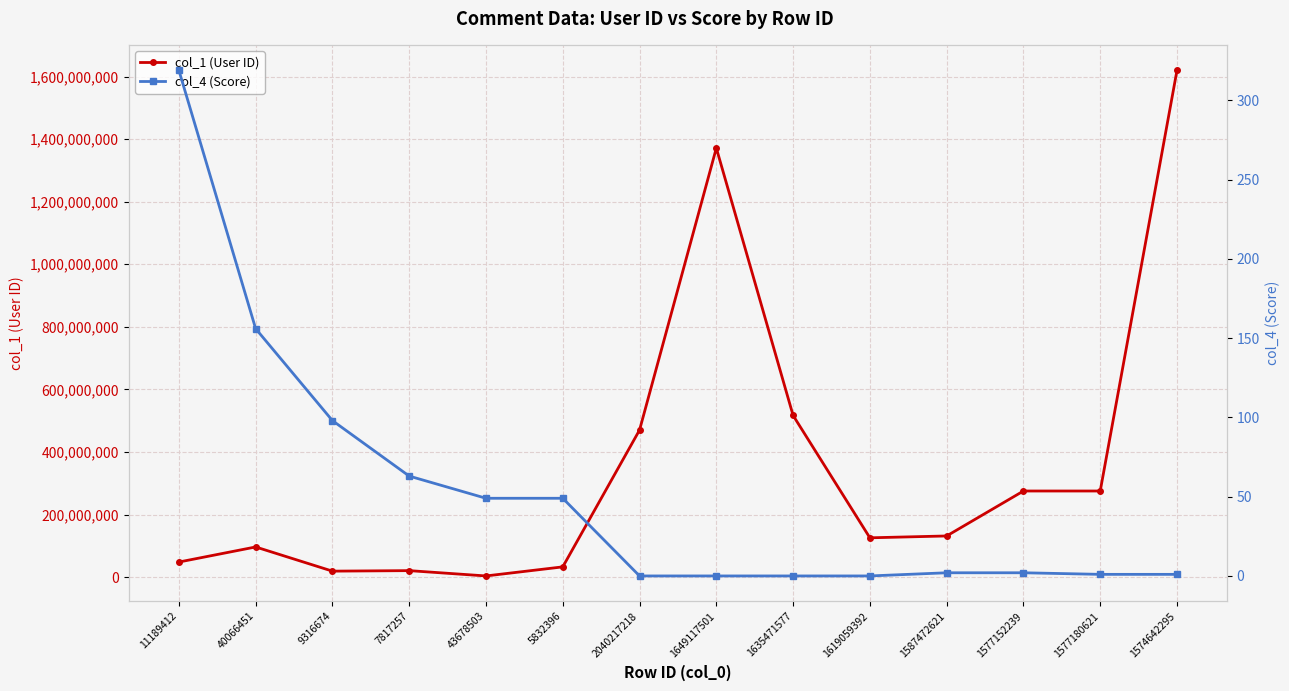

The col_1 (User ID) series shows 131461362 at 1587472621. True or false?

True